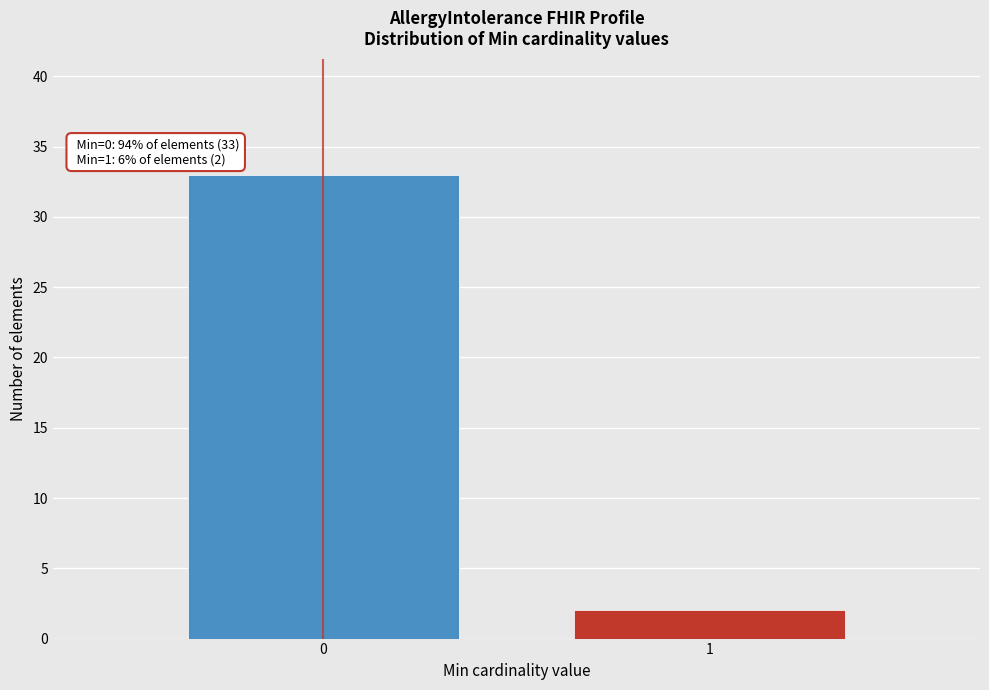

Reading left to right, extract all data points from this chart.

0=33	1=2